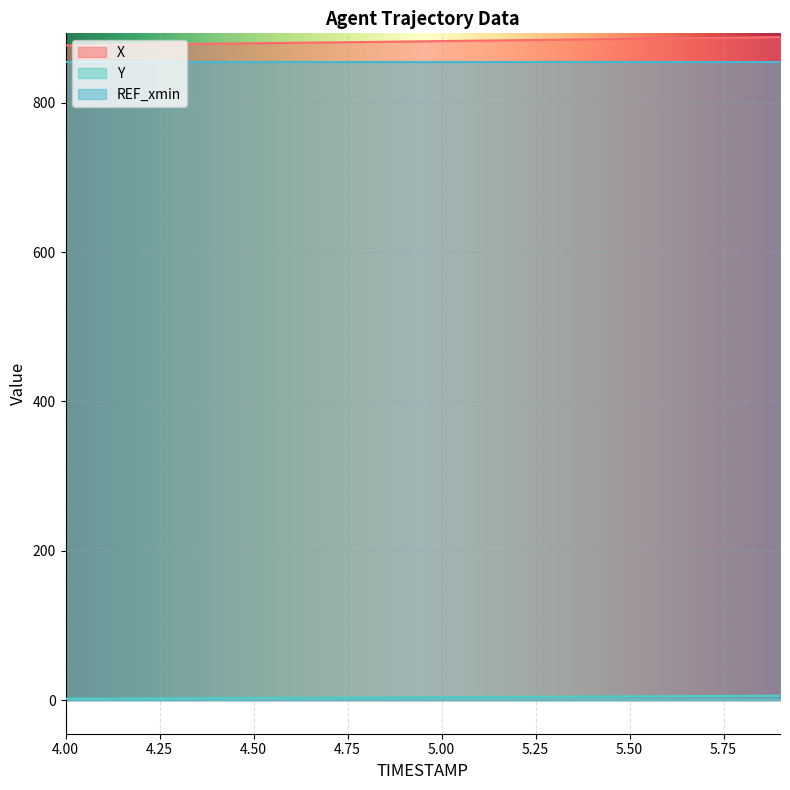

Is the value of Y at 4.5 greater than the value of X at 4.1?

No